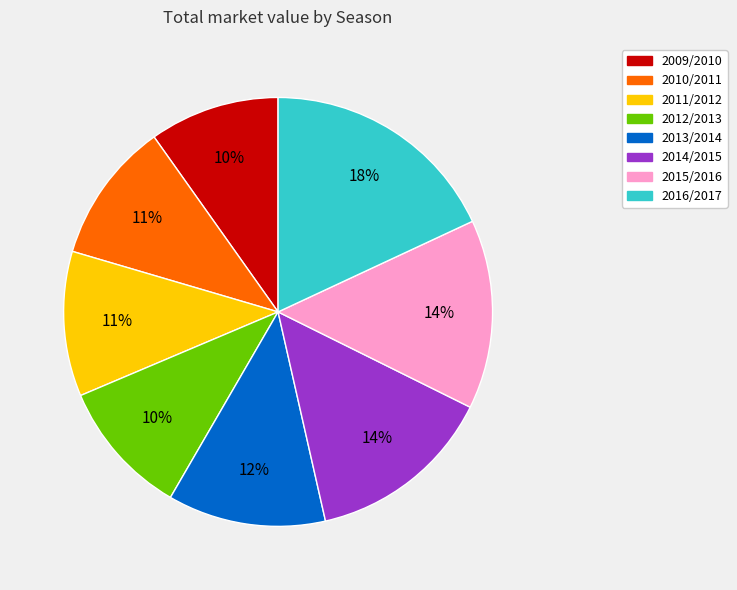

The 2015/2016 slice represents 1% of the pie. True or false?

False